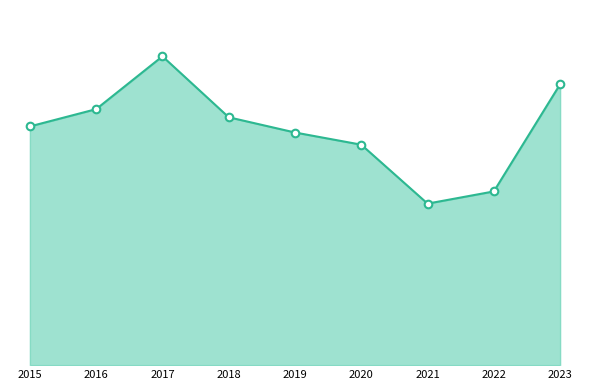

At which category is the sum across all series the highest?

2017